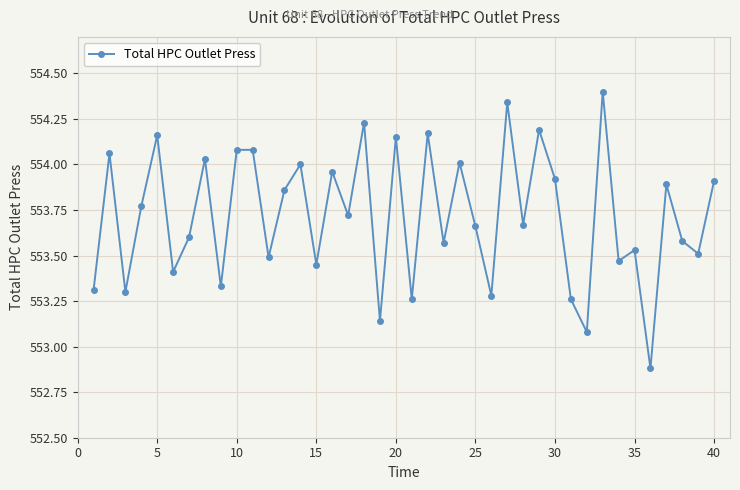

True or false: the data has more than 1 interior local peaks.

True